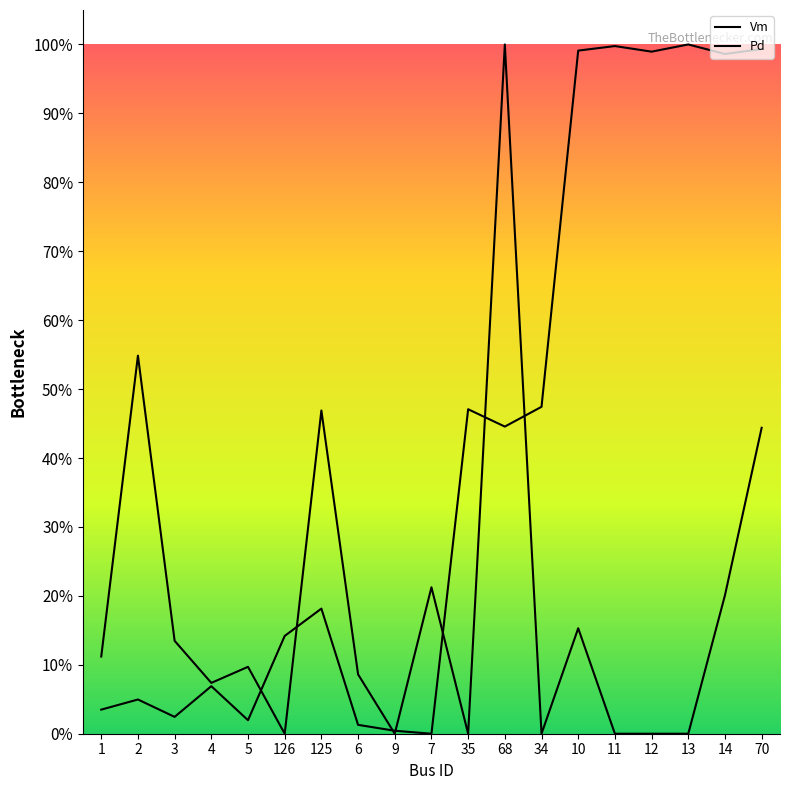

The Pd series shows -0.4 at 34. True or false?

False